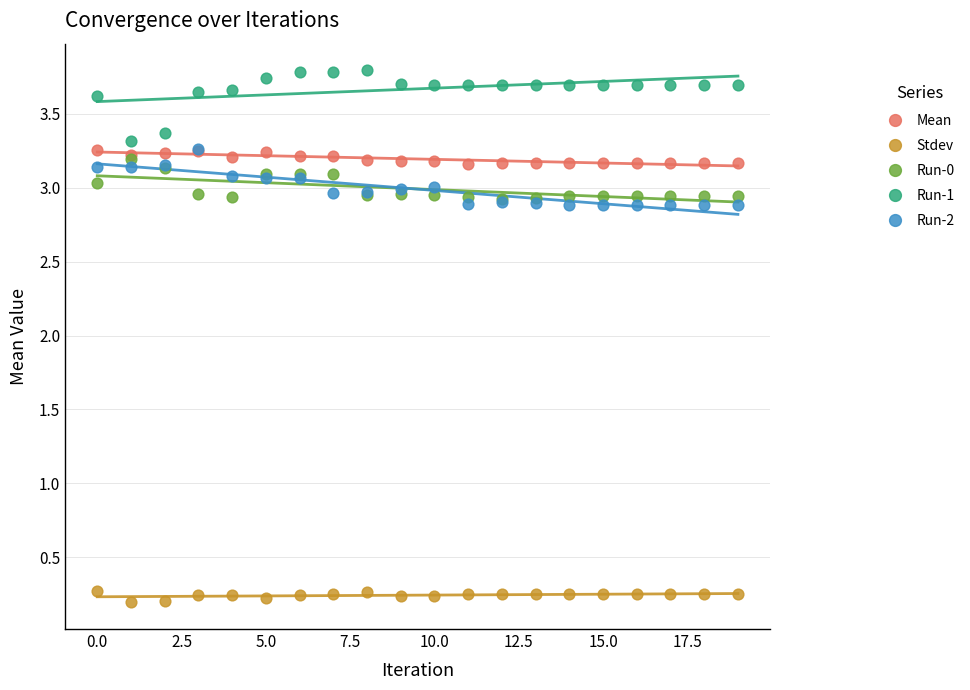

What are all the series names shown in the legend?

Mean, Stdev, Run-0, Run-1, Run-2